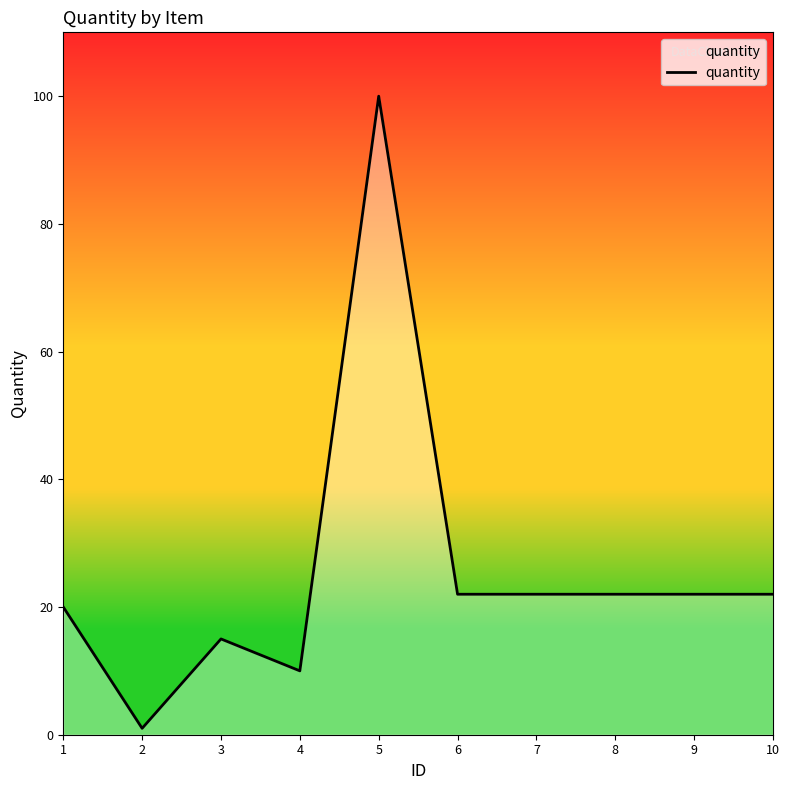

At which category does the chart reach its minimum across all series?

2